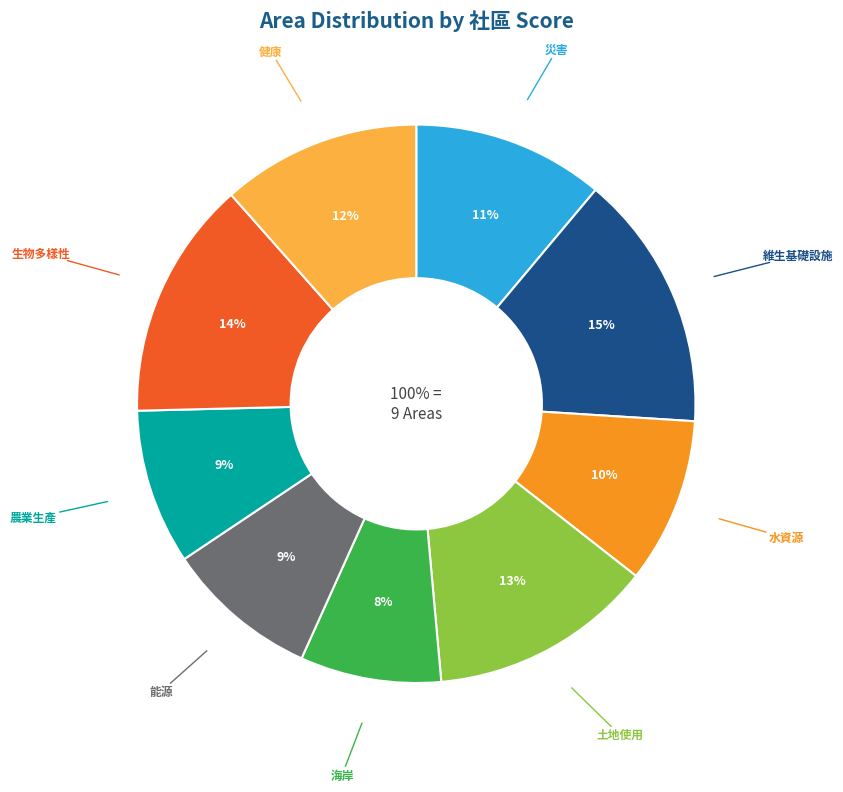

The 災害 slice represents 11% of the pie. True or false?

True